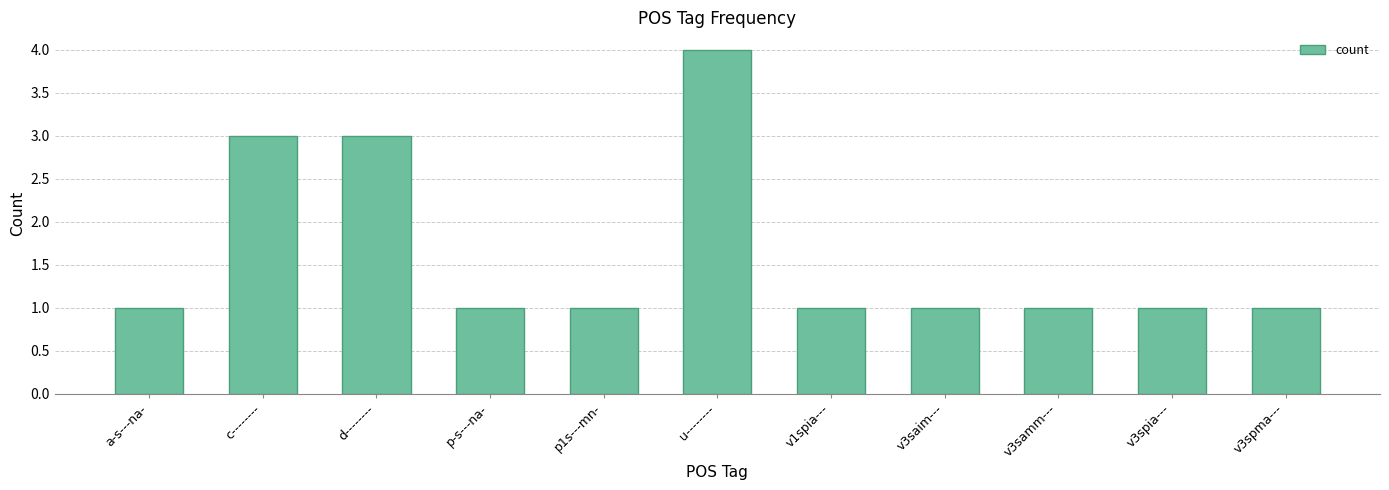

What is the sum of the values at d-------- and u--------?

7